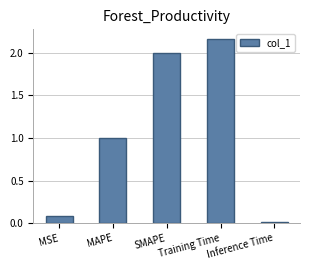

What is the difference between the values at MSE and Training Time?

2.1